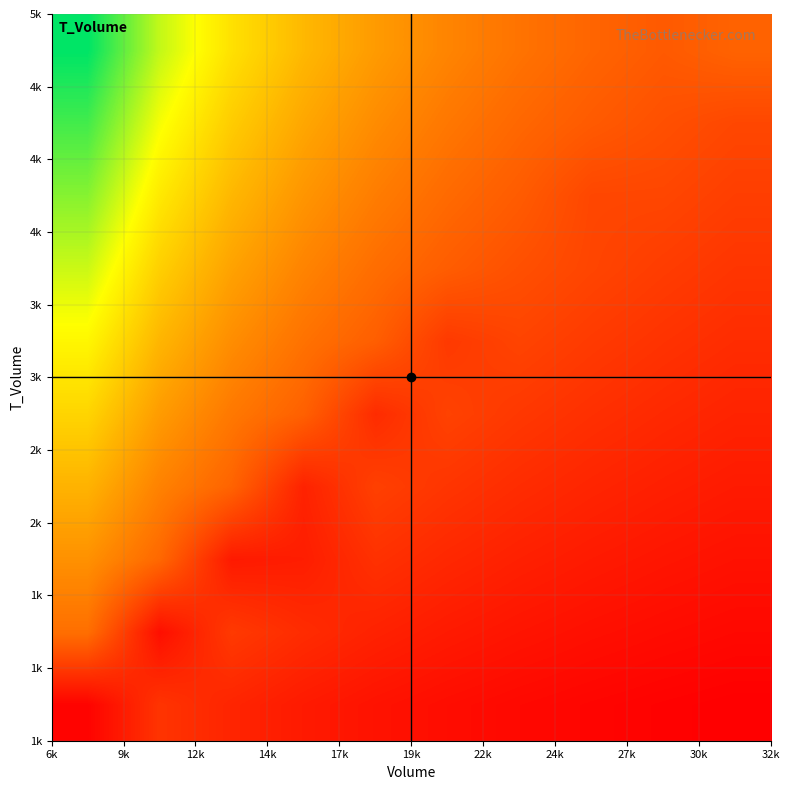

At how many categories does at least one series exceed 19?

2